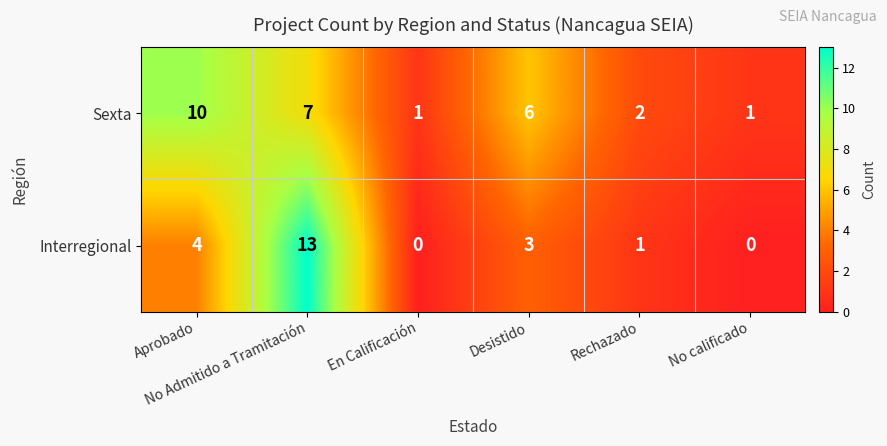

What is the greatest value displayed?

13